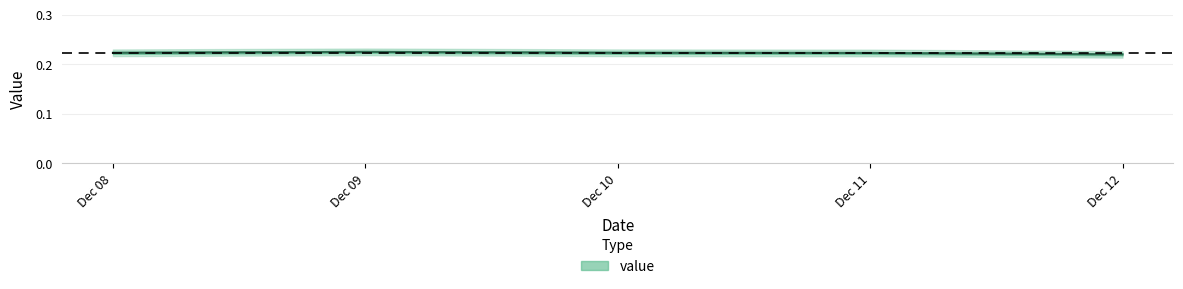

True or false: there are more than 1 points higher than both neighbors.

False